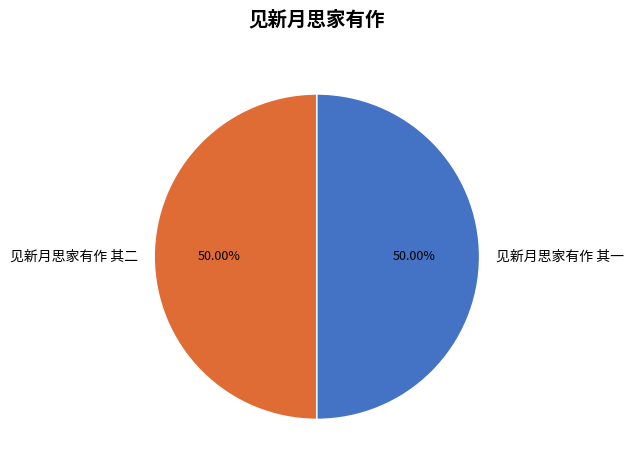

Count the number of slices in the pie.

2